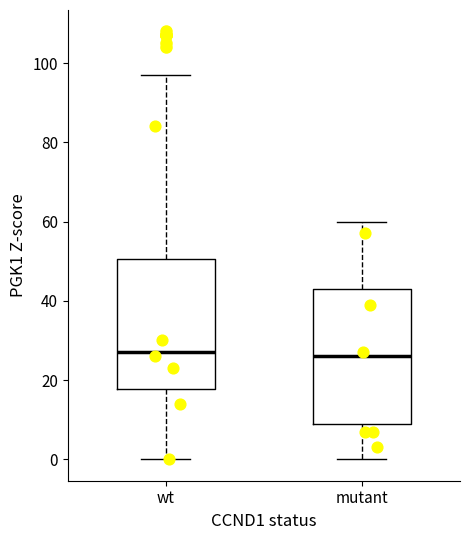

Reading left to right, transcribe this box plot: for each box, give where its median line is, the range the box spans, and where its two whiskers end, as read against the y-axis. The values are not printed on the chart, so give them approximately, as read against the axis.

wt: median 28, box 18 to 50, whiskers 0 to 98
mutant: median 26, box 10 to 44, whiskers 0 to 60